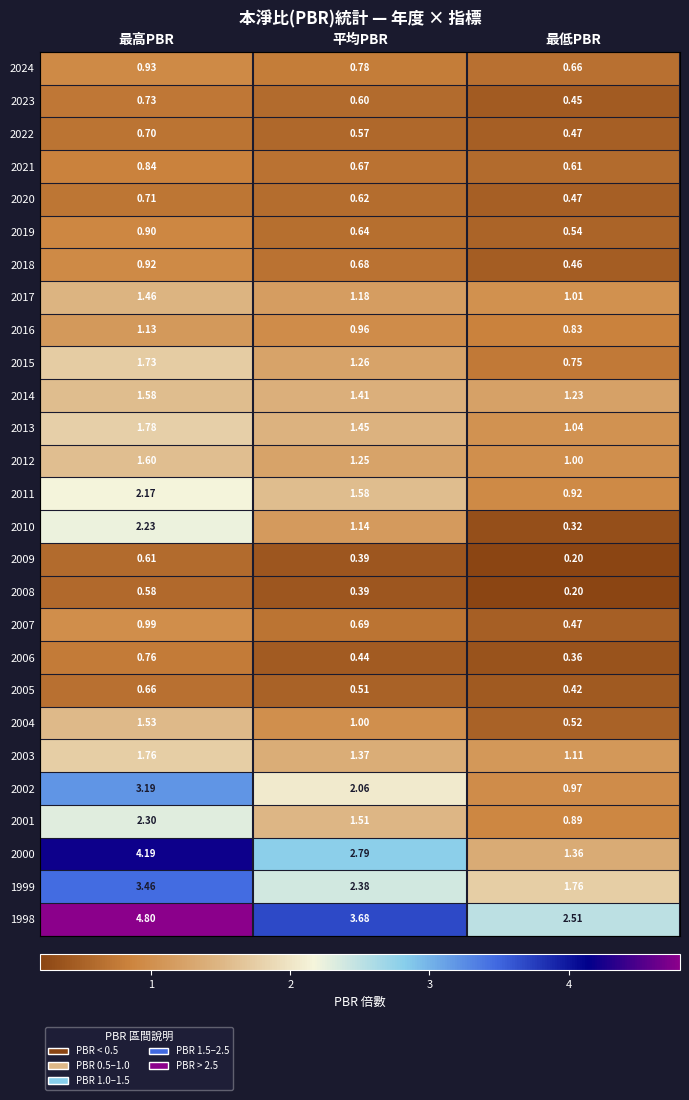

Between 最高PBR and 最低PBR, which series saw the biggest shift?

2000